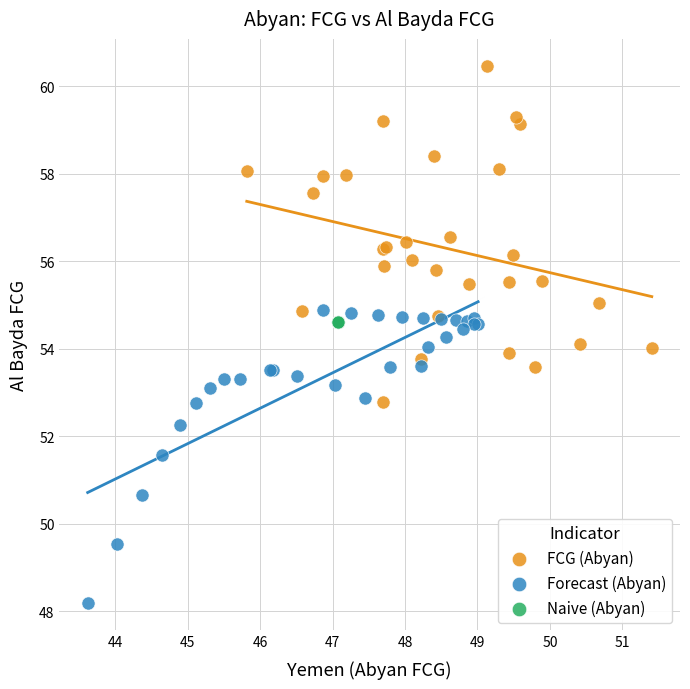

Which series contains the highest Y value?

FCG (Abyan)